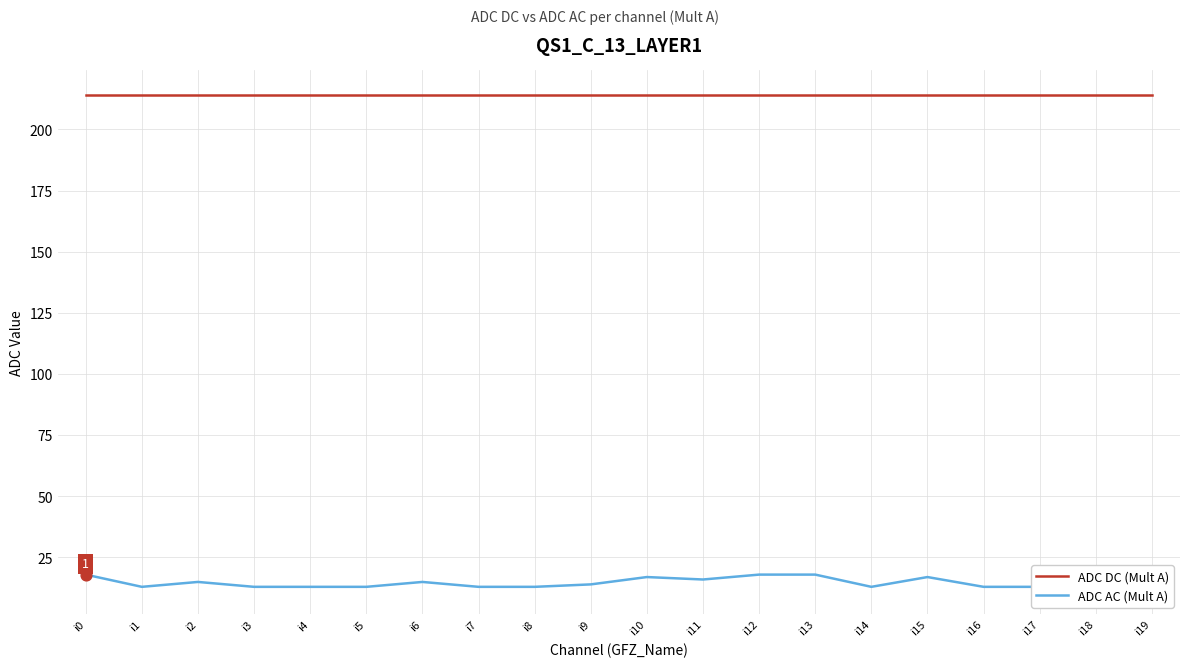

At how many categories does at least one series exceed 24?

20